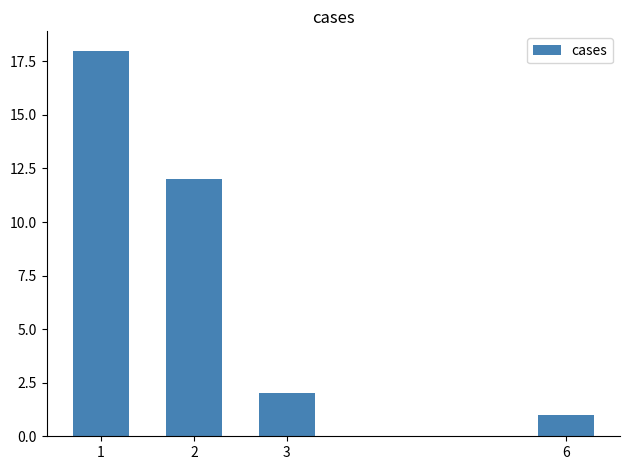

Rank the categories by value from lowest to highest.

6, 3, 2, 1